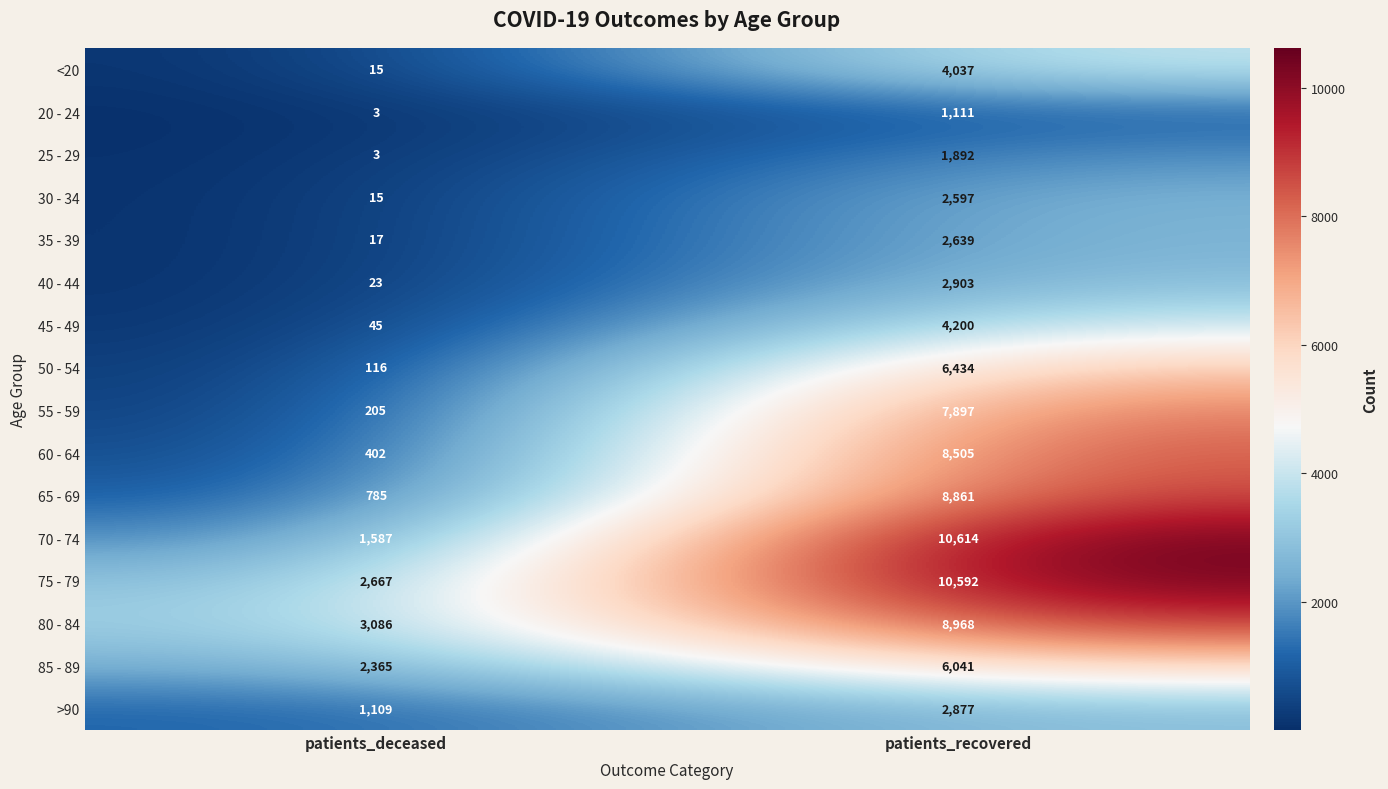

At how many categories does at least one series exceed 9512?

1